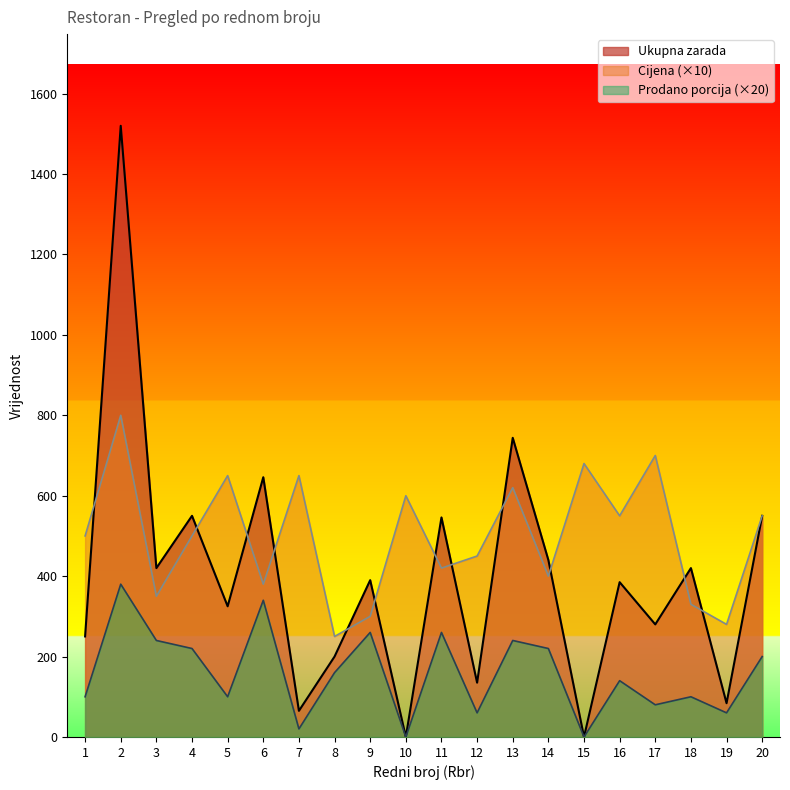

What are all the series names shown in the legend?

Ukupna zarada, Cijena (×10), Prodano porcija (×20)